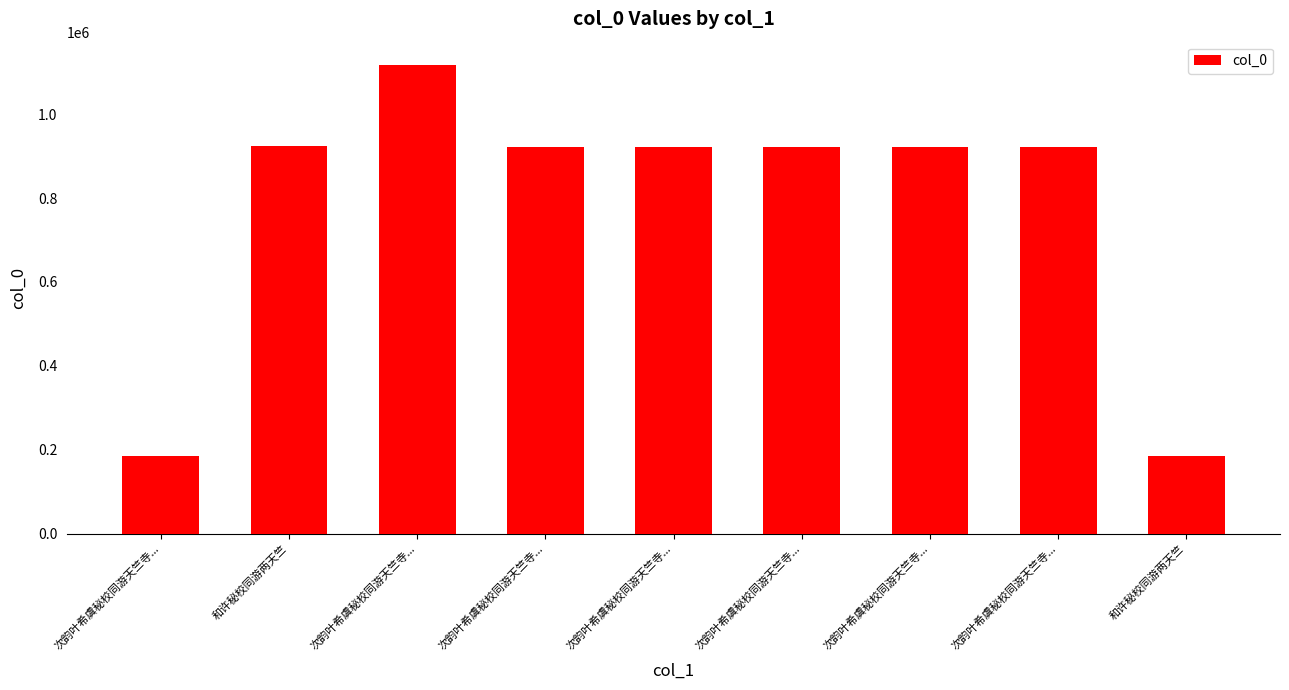

True or false: the data shows 1116930 at 次韵叶希虞秘校同游天竺寺....

True